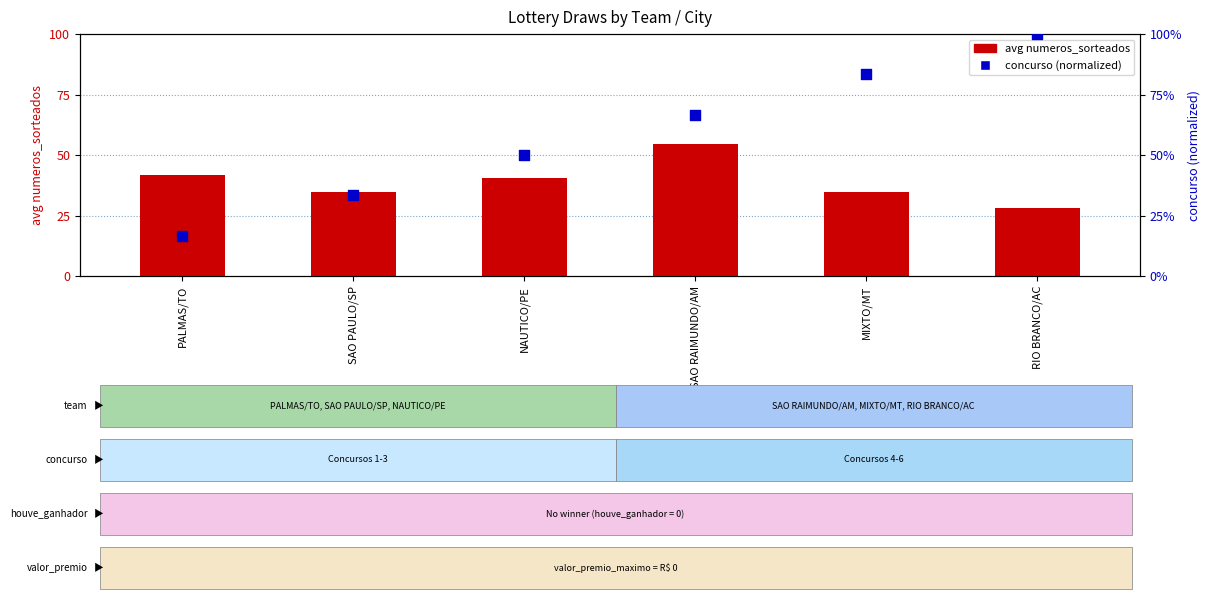

At which category is the sum across all series the highest?

RIO BRANCO/AC